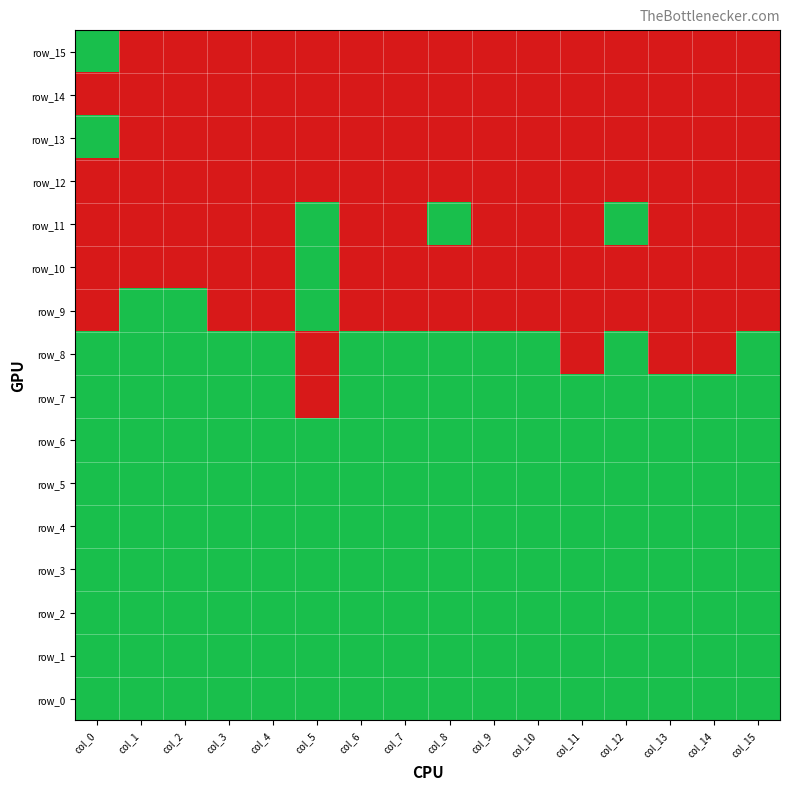

List the labels in order of row_1 value, smallest first.

col_0, col_1, col_2, col_3, col_4, col_5, col_6, col_7, col_8, col_9, col_10, col_11, col_12, col_13, col_14, col_15